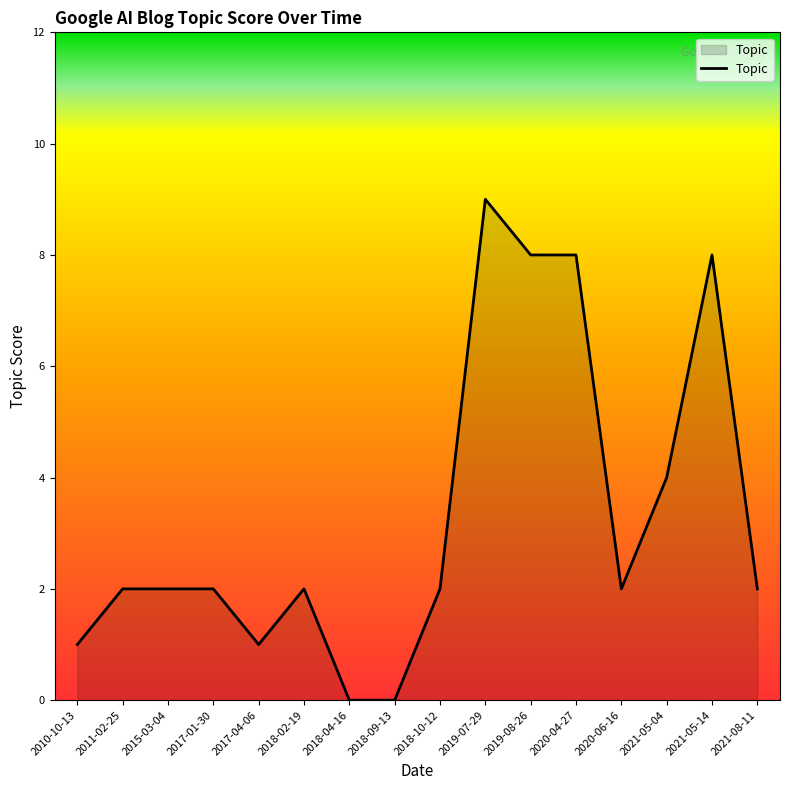

The value at 2019-07-29 is 9. True or false?

True